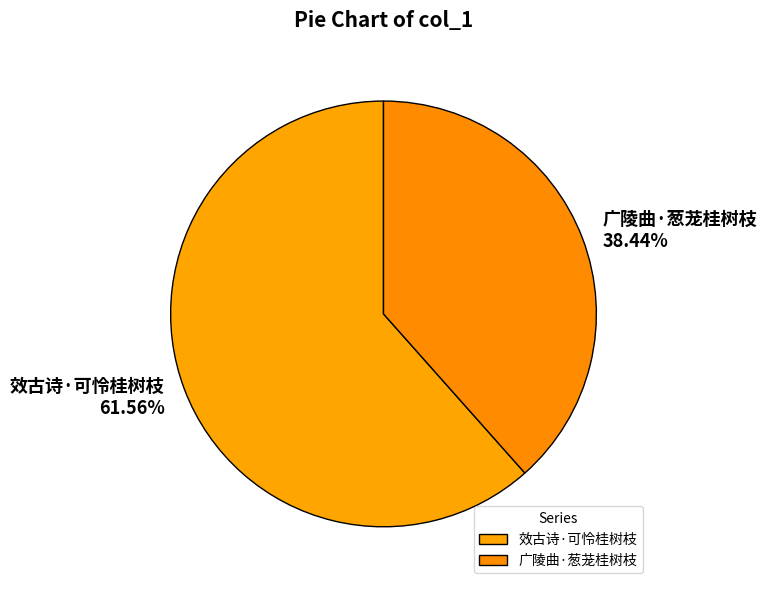

What is the ratio of the value at 广陵曲·葱茏桂树枝 to the value at 效古诗·可怜桂树枝?

0.6